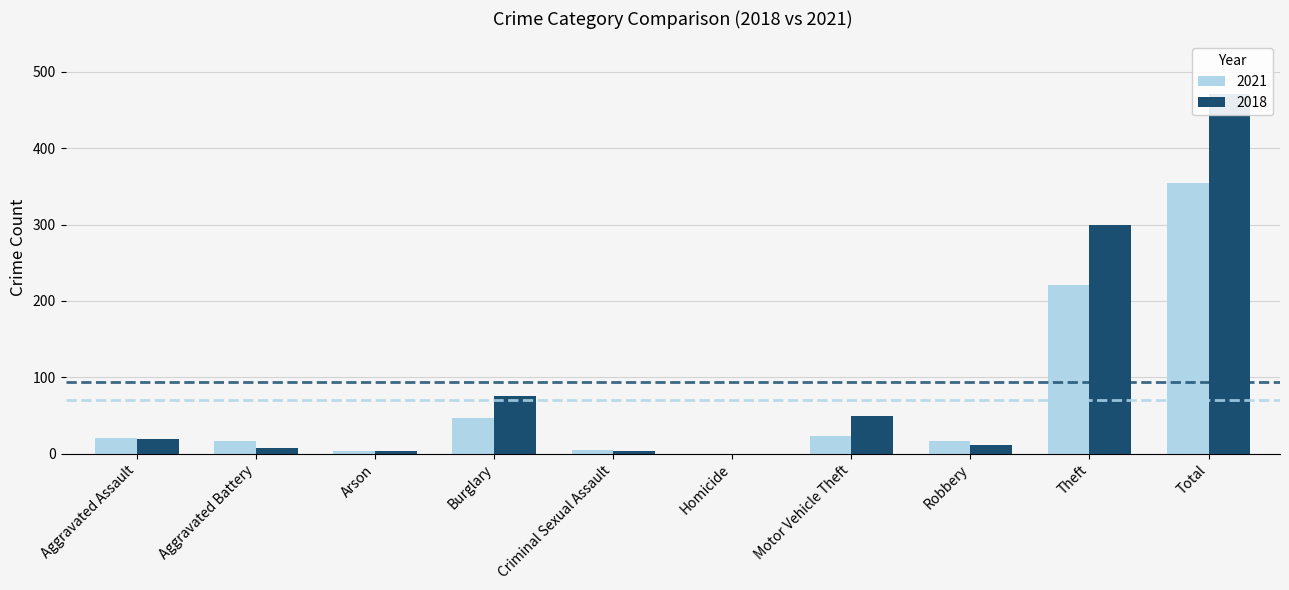

At which label is 2018 closest to 235?

Theft